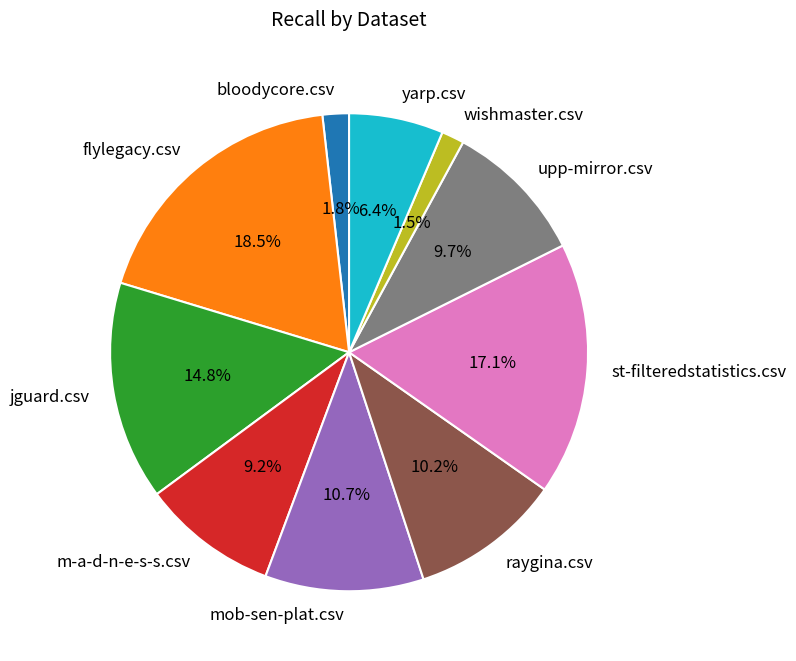

To the nearest percent, what portion does upp-mirror.csv represent?

10%